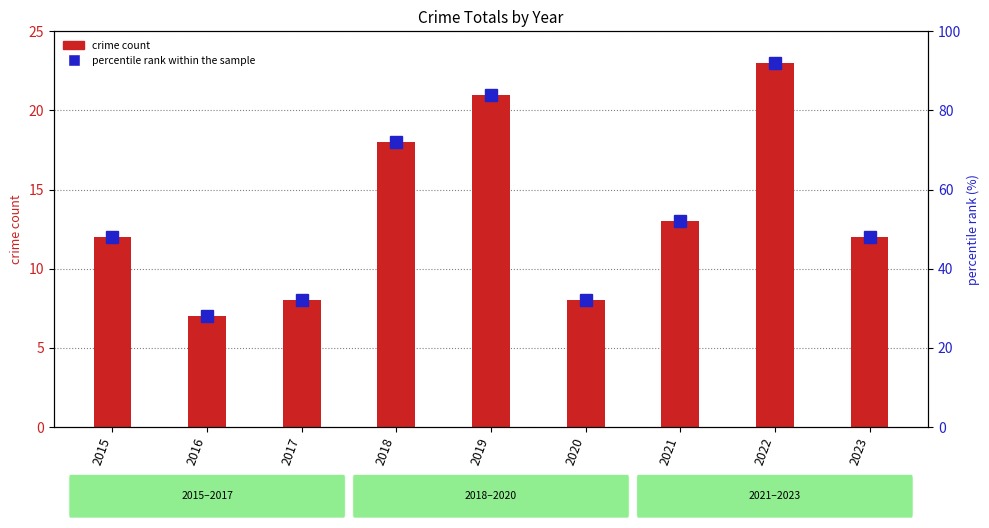

What is the value of the percentile rank within the sample bar at the 6th from the left?

32